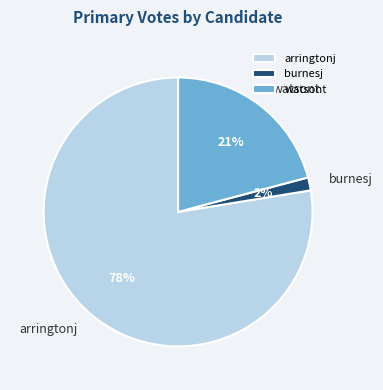

Does arringtonj represent more than half of the total?

Yes